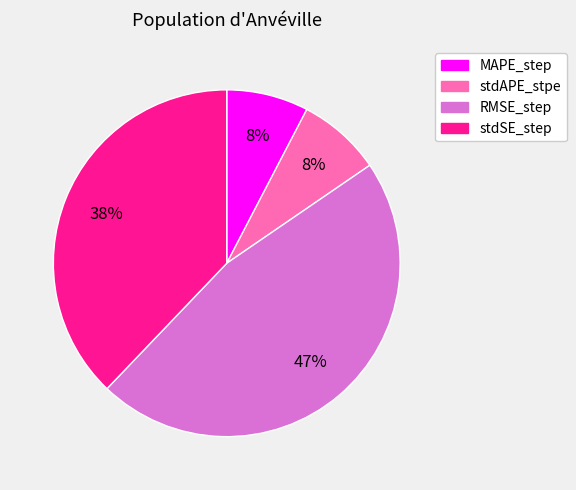

To the nearest percent, what is the average slice percentage?

25%